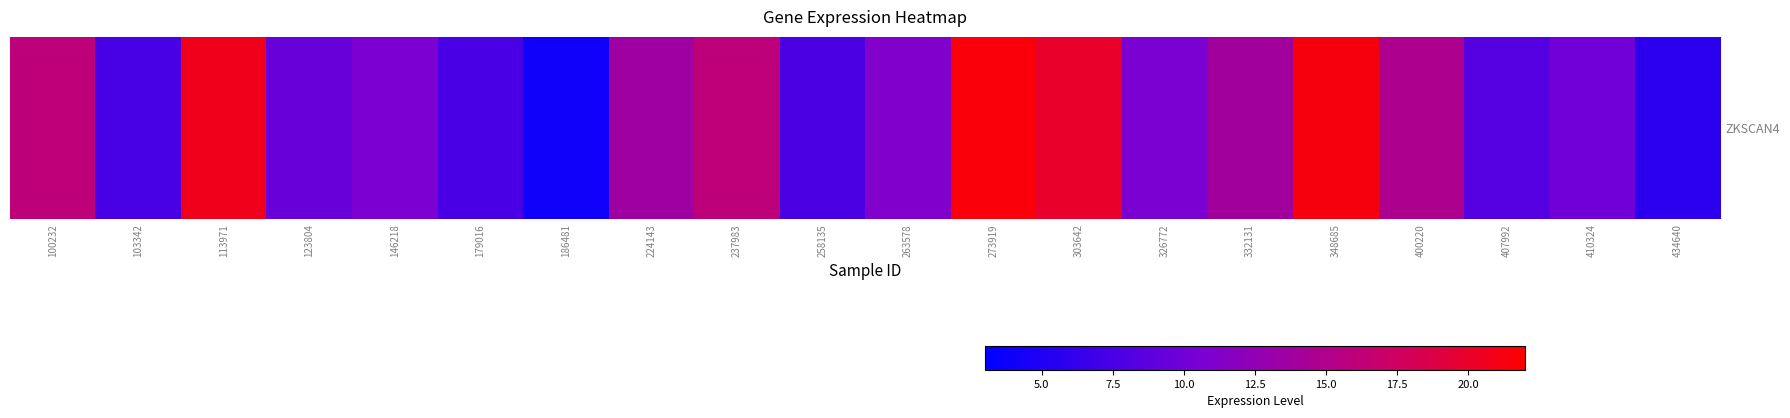

Where is the data nearest to the value 12?

263578